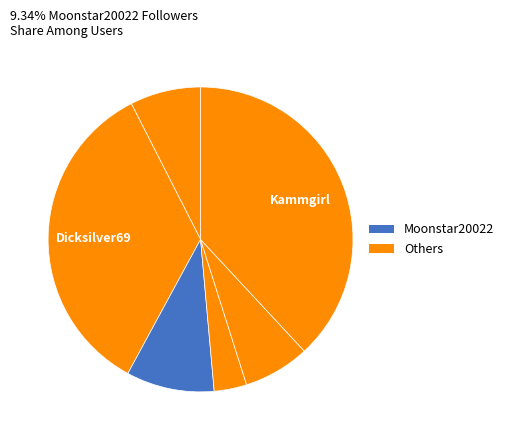

How many slices are in this pie chart?

6